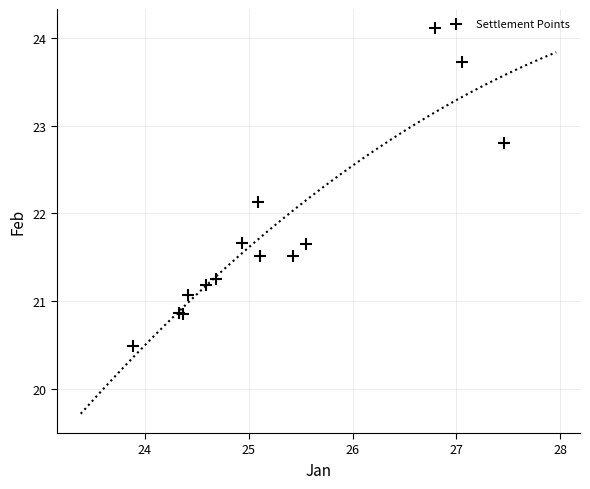

What Y value in the scatter plot is closest to 22?

22.1